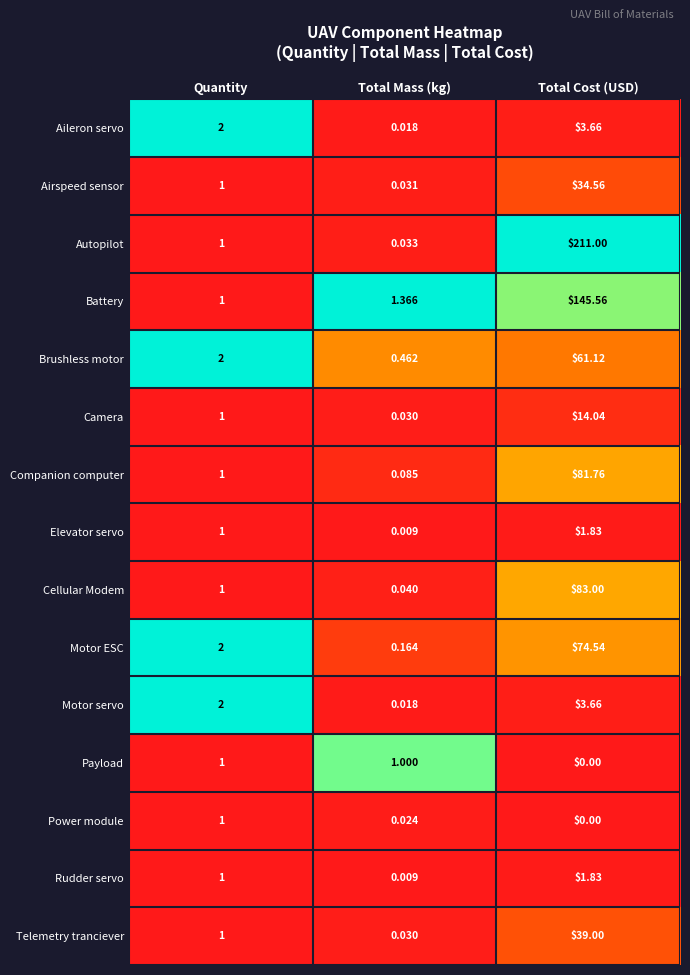

Which series has the largest range (max minus min)?

Autopilot